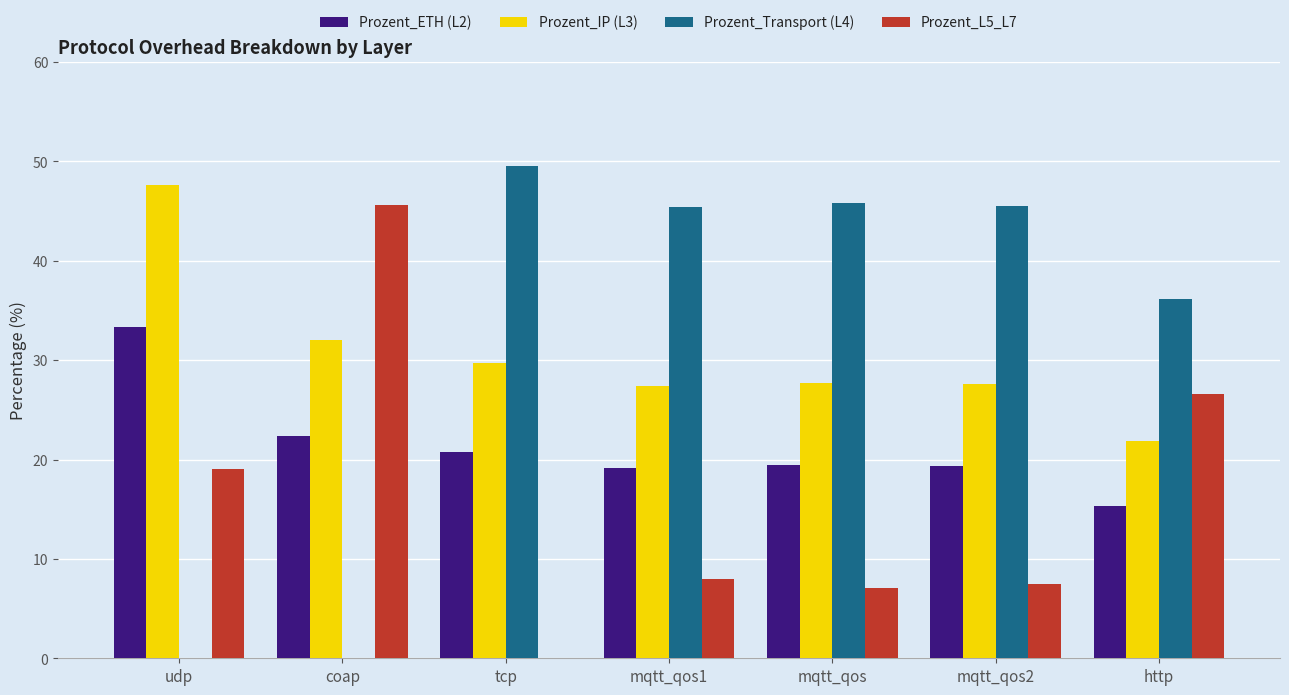

Is the value of Prozent_IP (L3) at mqtt_qos1 greater than the value of Prozent_ETH (L2) at http?

Yes